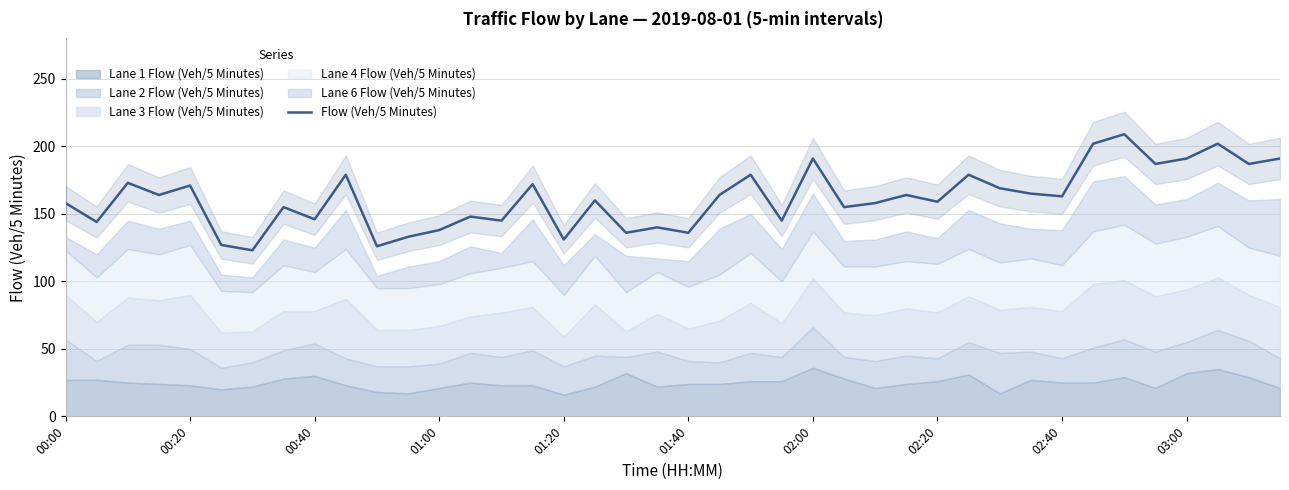

The Flow (Veh/5 Minutes) series shows 96 at 02:40. True or false?

False